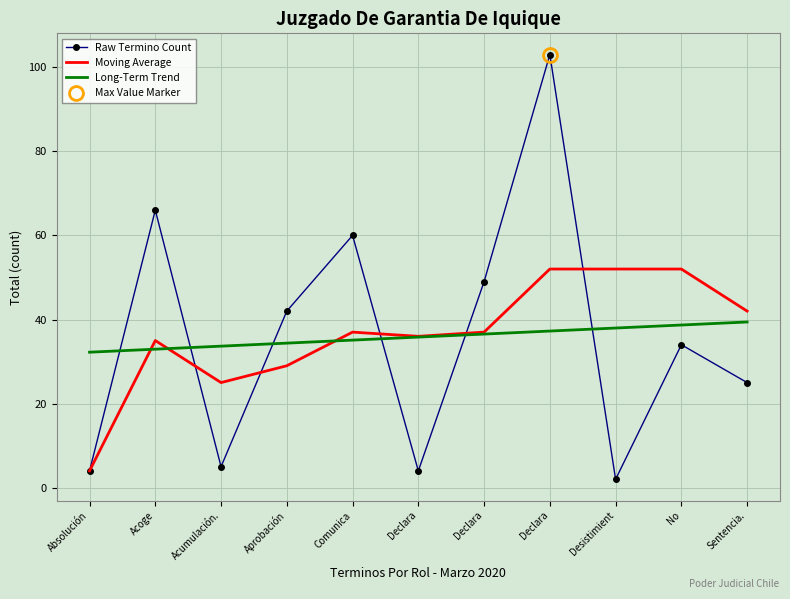

Where does the Moving Average series first go above 37?

Declara